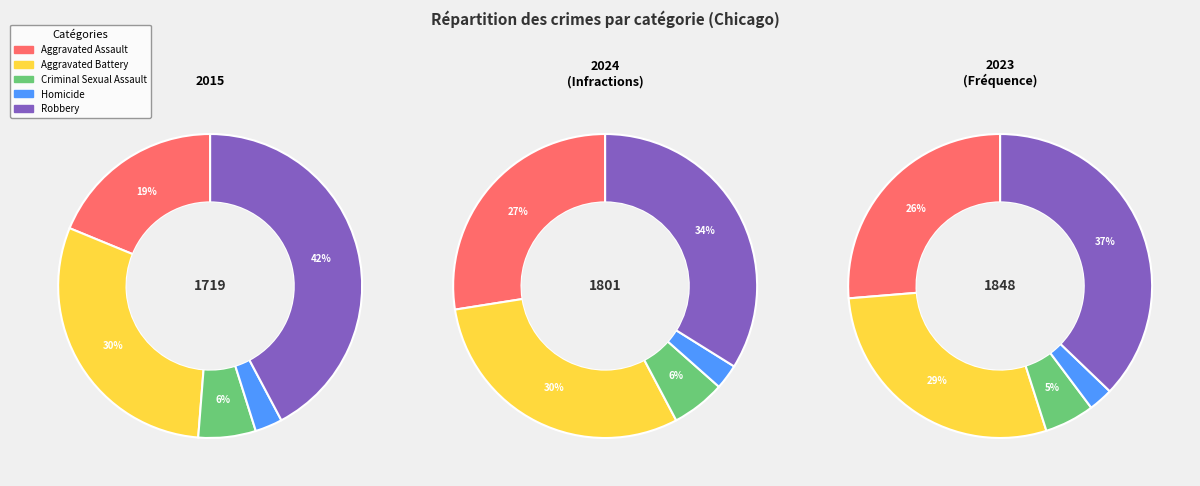

How many slices are in this pie chart?

5